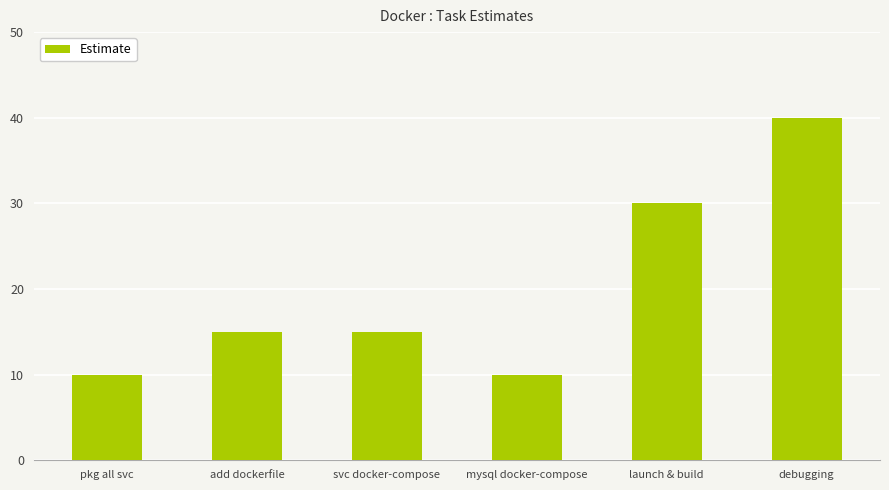

Does the chart contain any negative values?

No